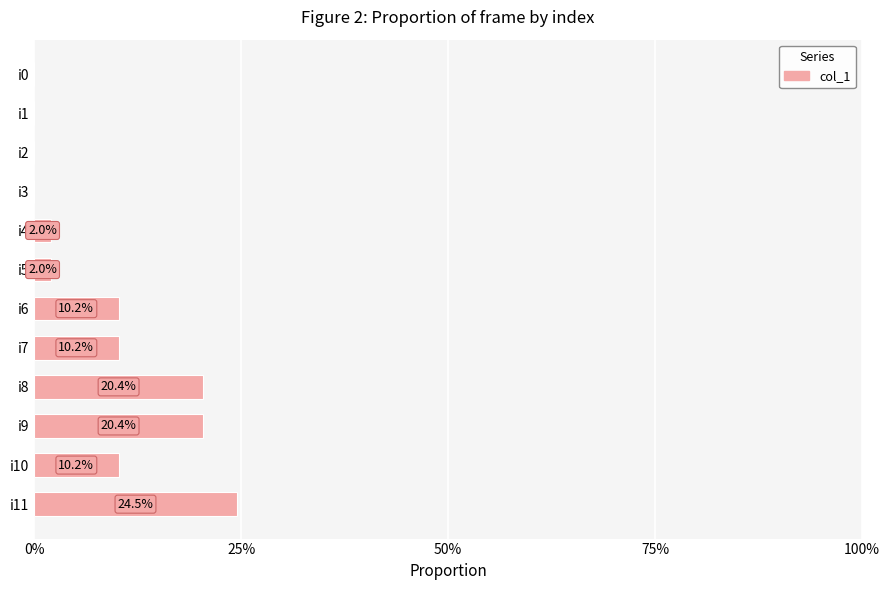

Are the bars horizontal?

Yes